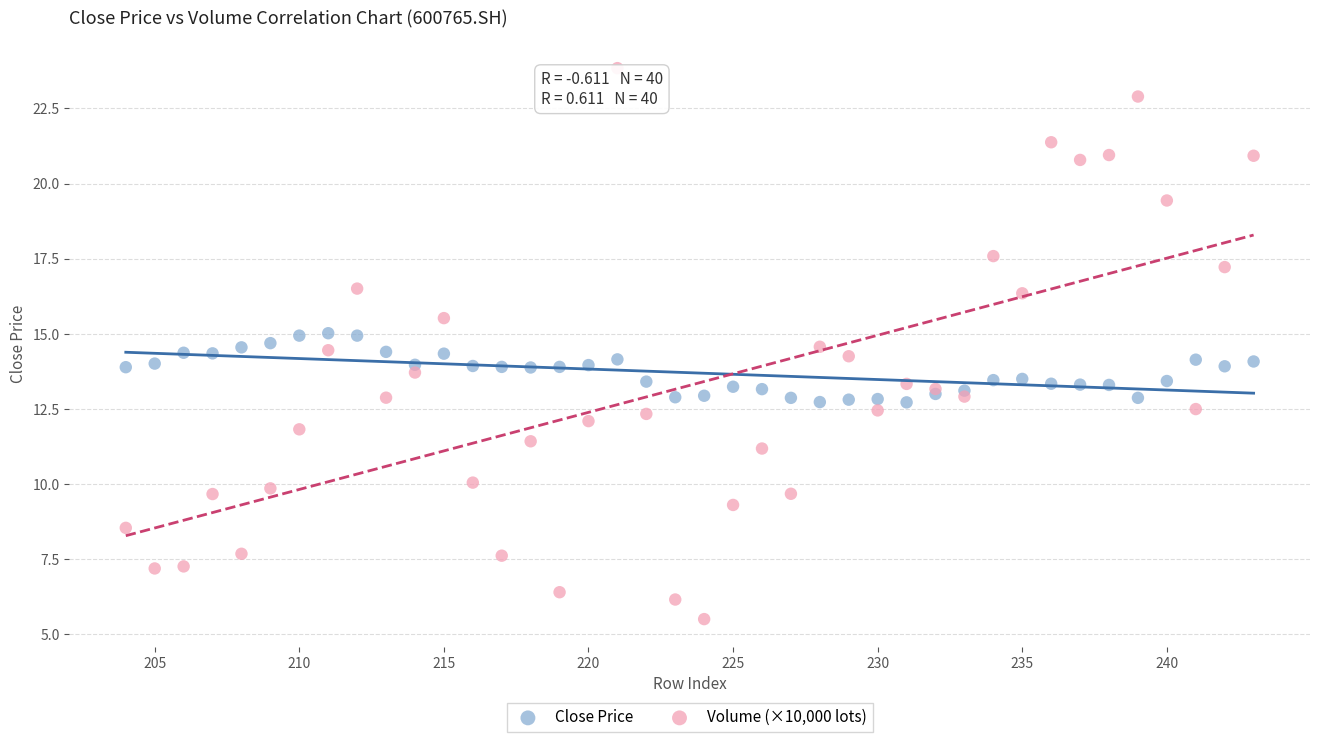

What are all the series names shown in the legend?

Close Price, Volume (×10,000 lots)